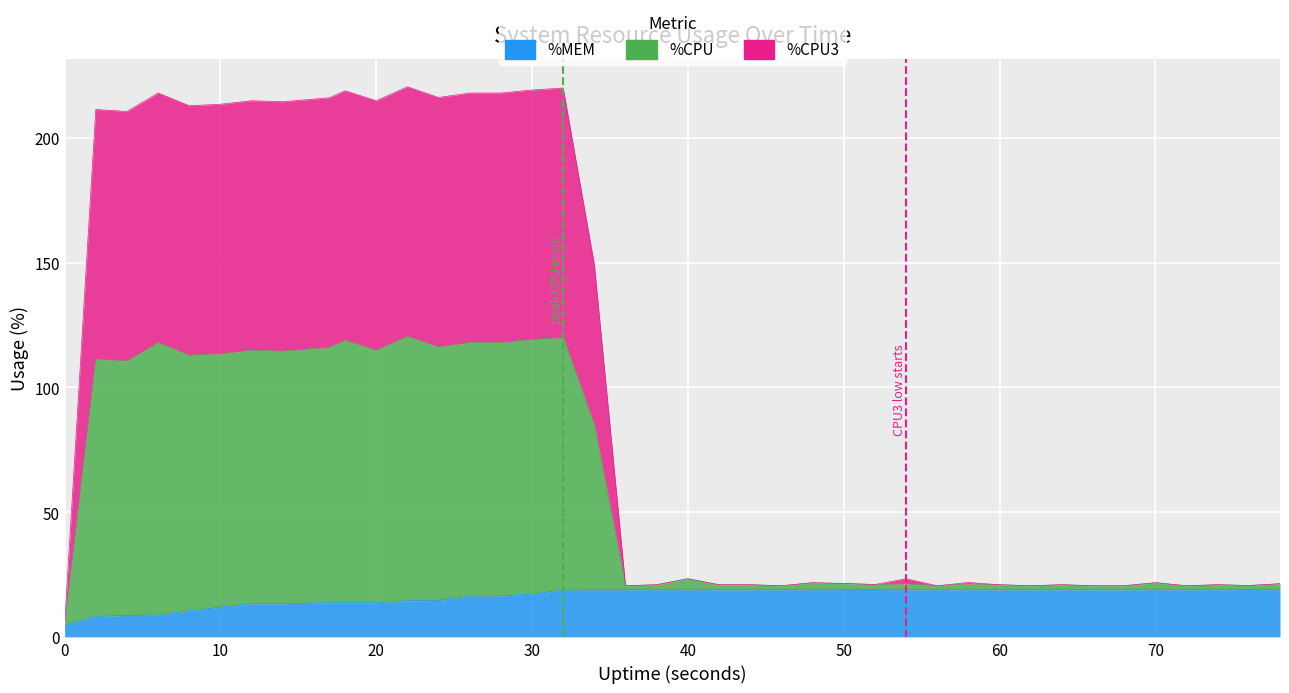

Where is the first local maximum for %MEM?

76